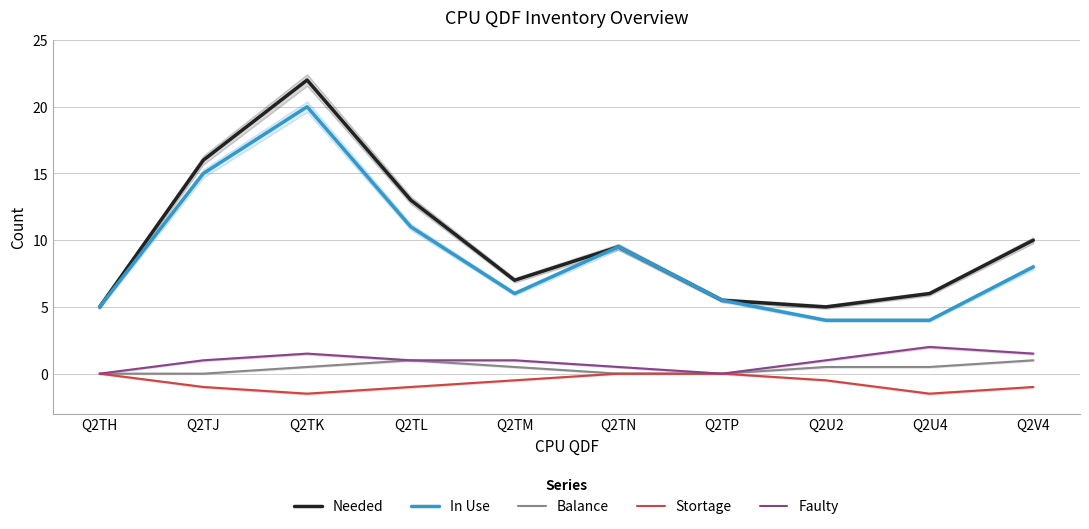

List the labels in order of Needed value, largest first.

Q2TK, Q2TJ, Q2TL, Q2V4, Q2TN, Q2TM, Q2U4, Q2TP, Q2TH, Q2U2